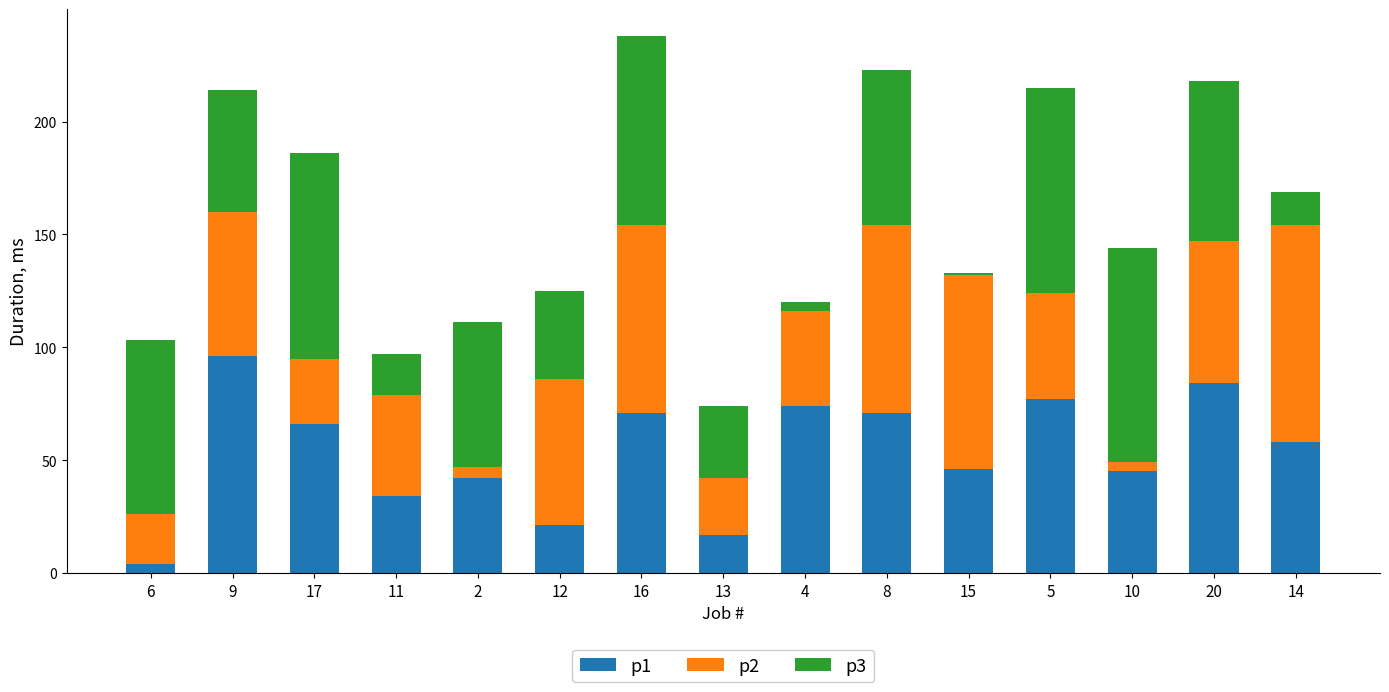

At which category is the sum across all series the highest?

16